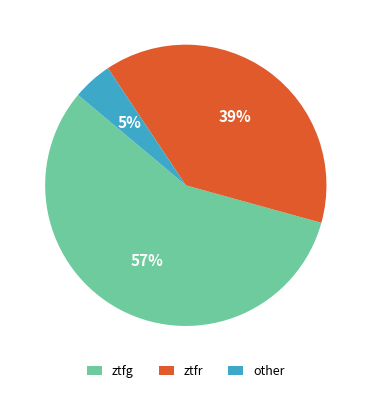

What is the smallest slice in the pie chart?

other